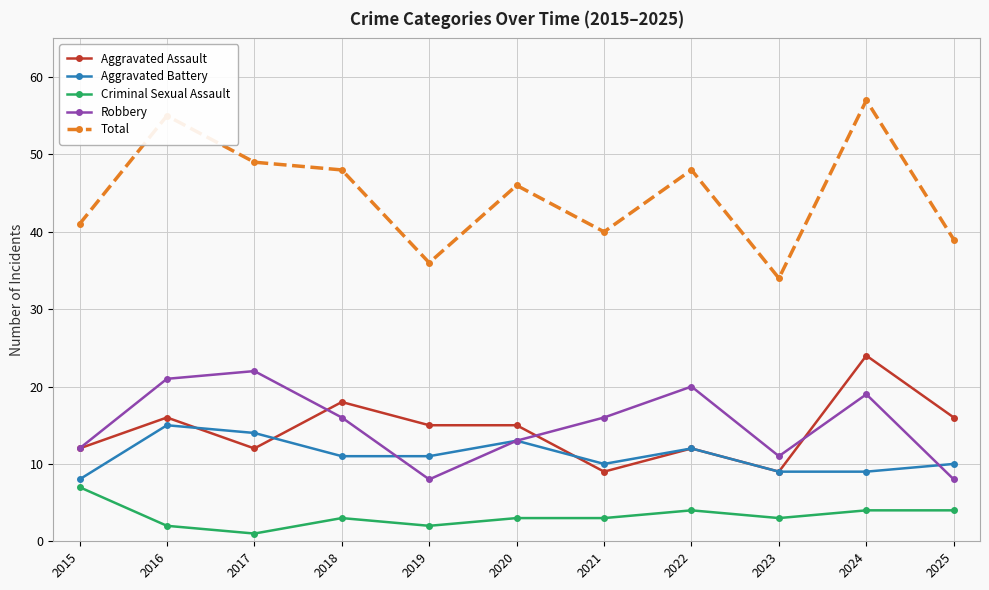

What is the approximate value of Criminal Sexual Assault at 2015?

7